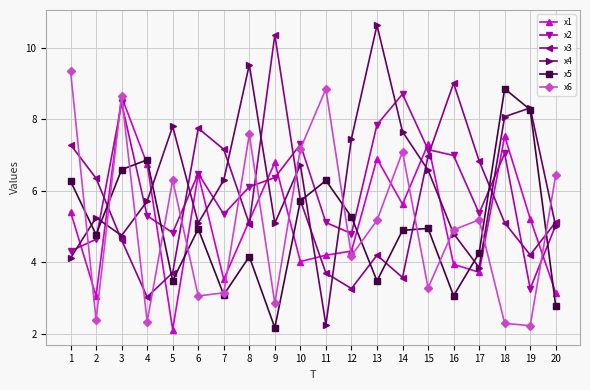

How many lines are shown in the chart?

6